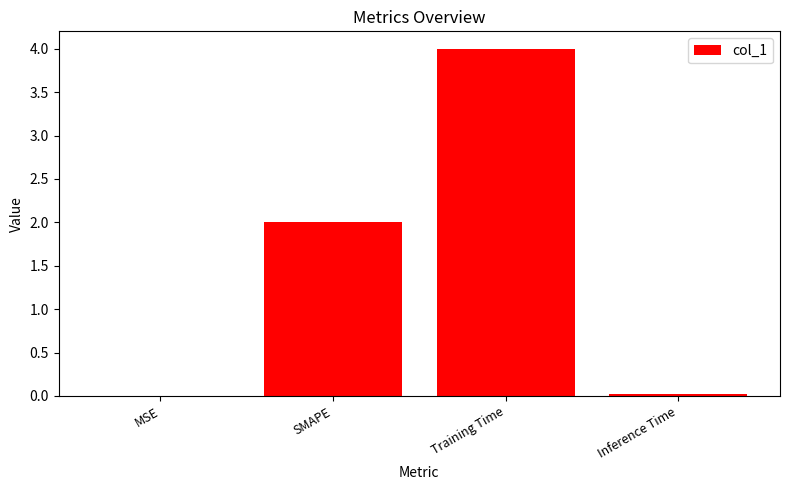

What is the greatest value displayed?

4.0